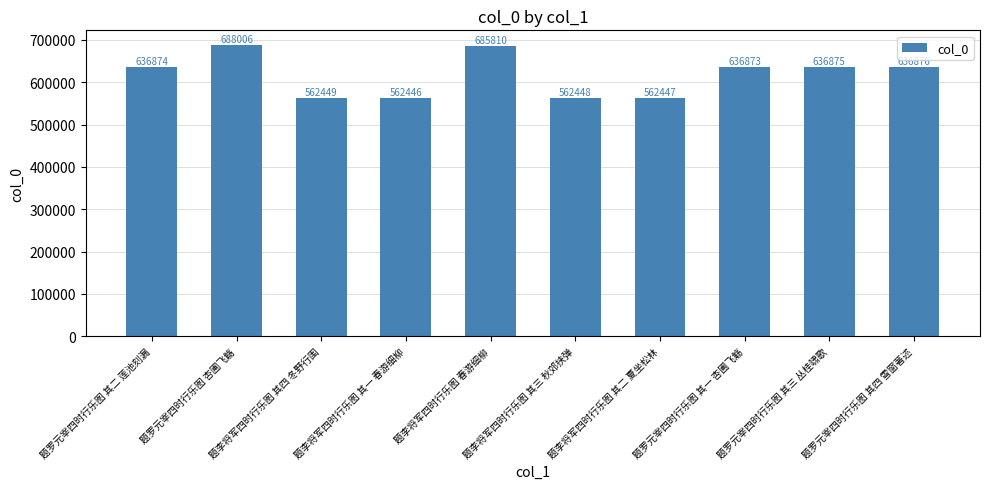

Is it true that the value at 题罗元宰四时行乐图 其三 丛桂啸歌 is 1003791?

False